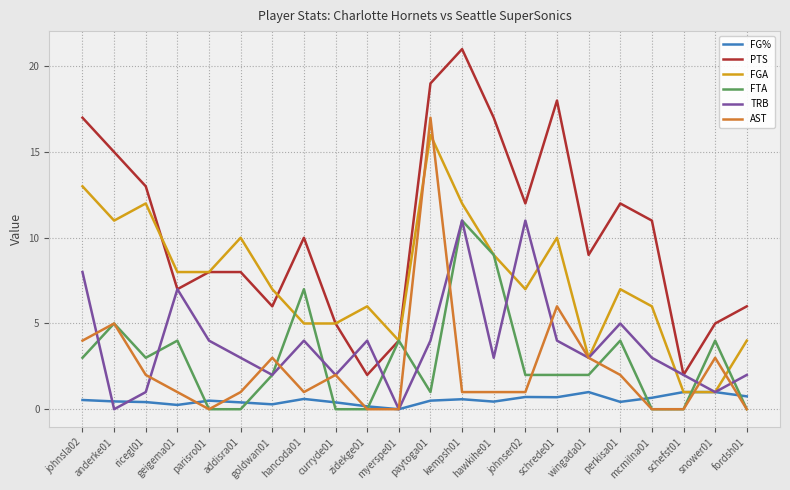

At which category does FTA reach its first local peak?

anderke01